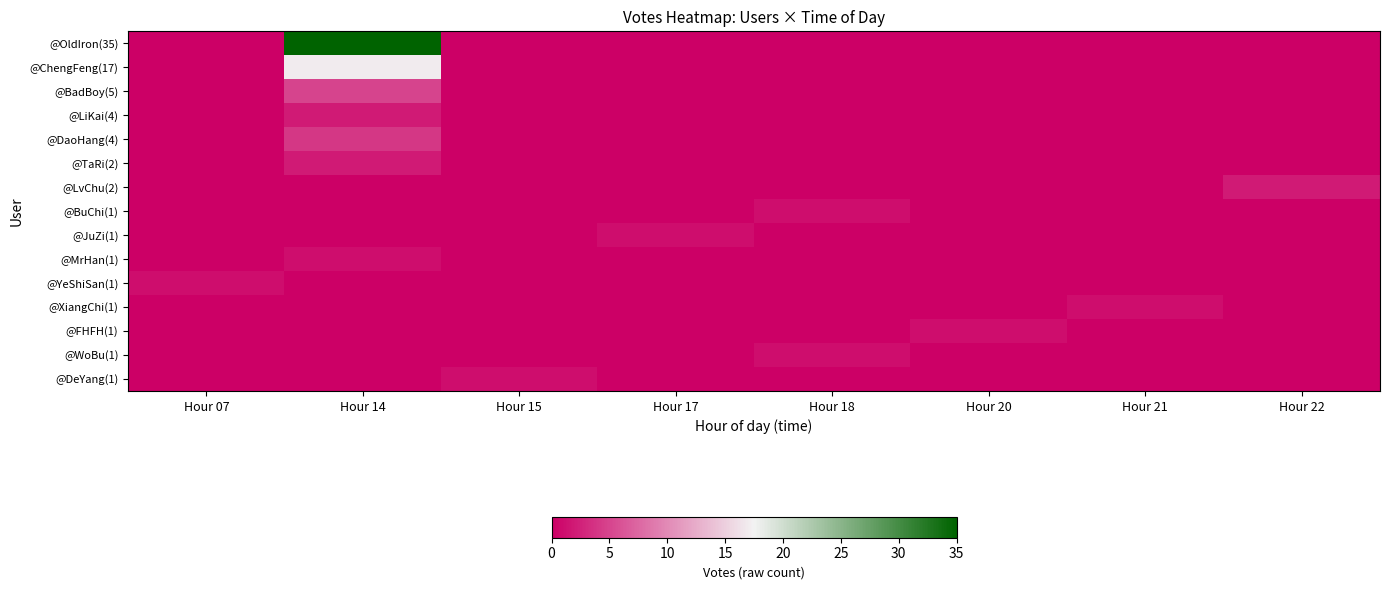

Which series has the largest range (max minus min)?

@OldIron(35)